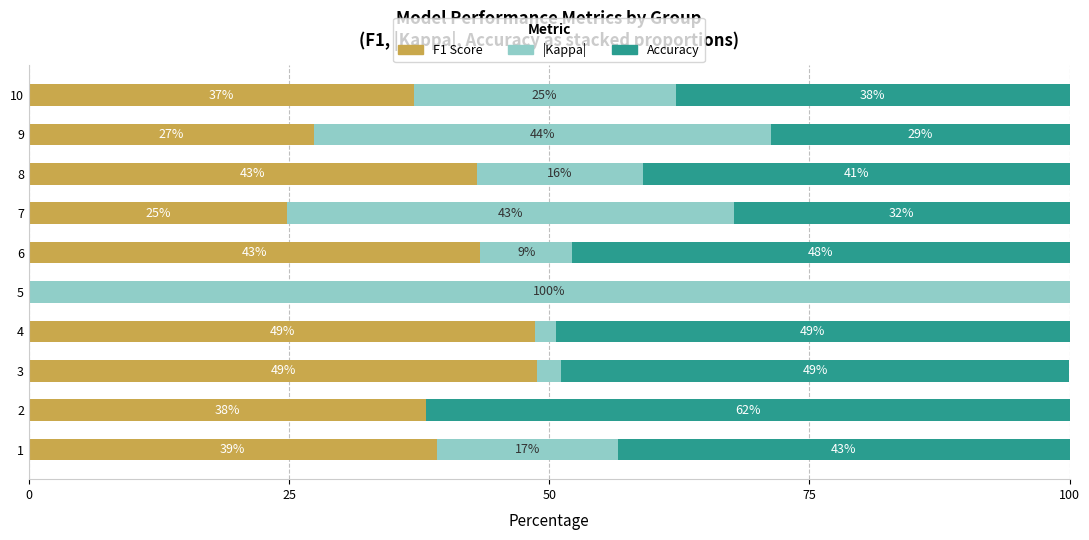

At which label is F1 Score closest to 24?

7